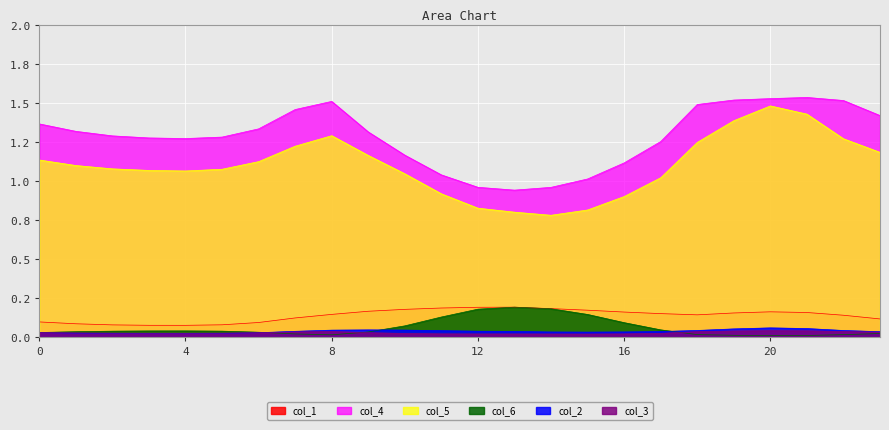

How many interior local valleys does the col_3 series have?

2